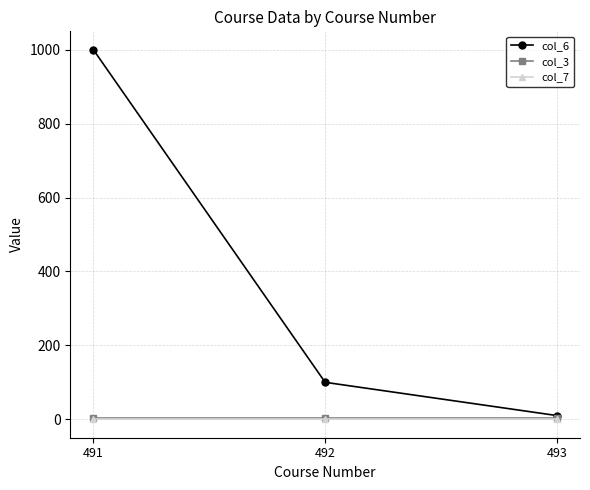

Which series has the widest spread of values?

col_6